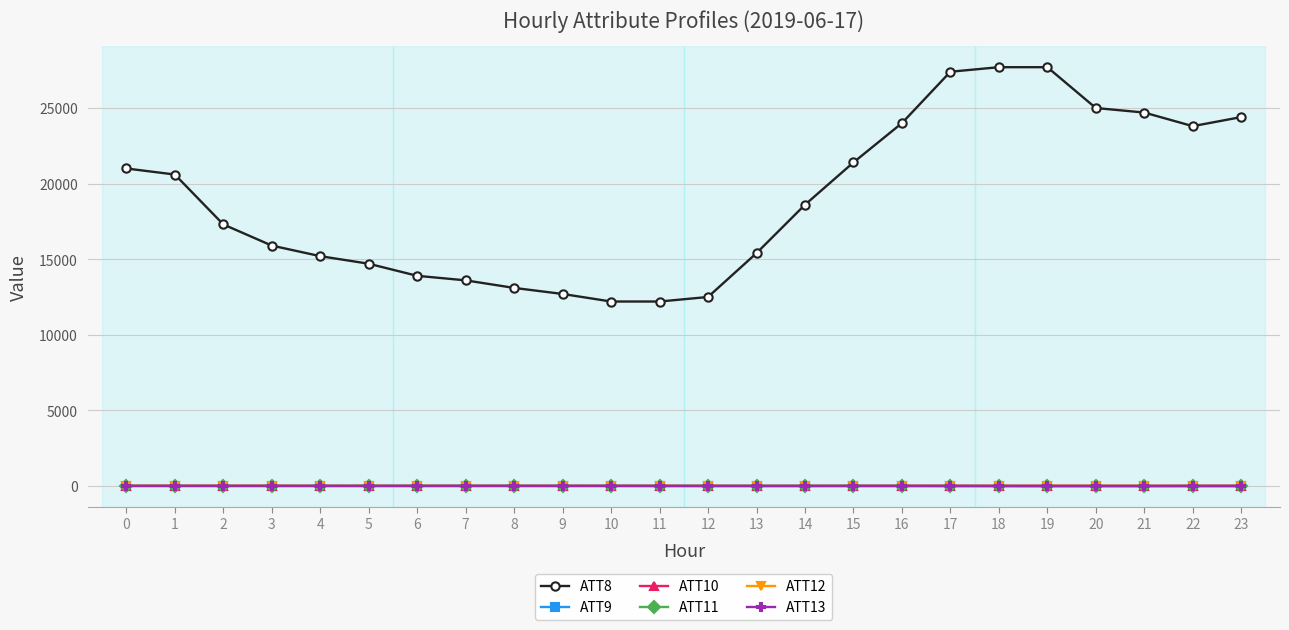

Which series changed the most between 0 and 8?

ATT8